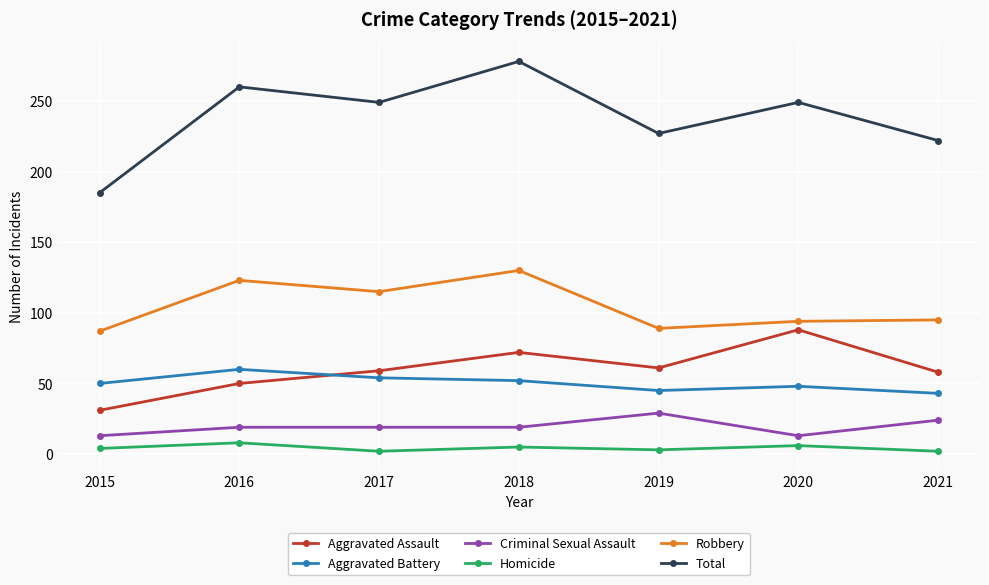

At 2018, list the series in order from largest to smallest.

Total, Robbery, Aggravated Assault, Aggravated Battery, Criminal Sexual Assault, Homicide